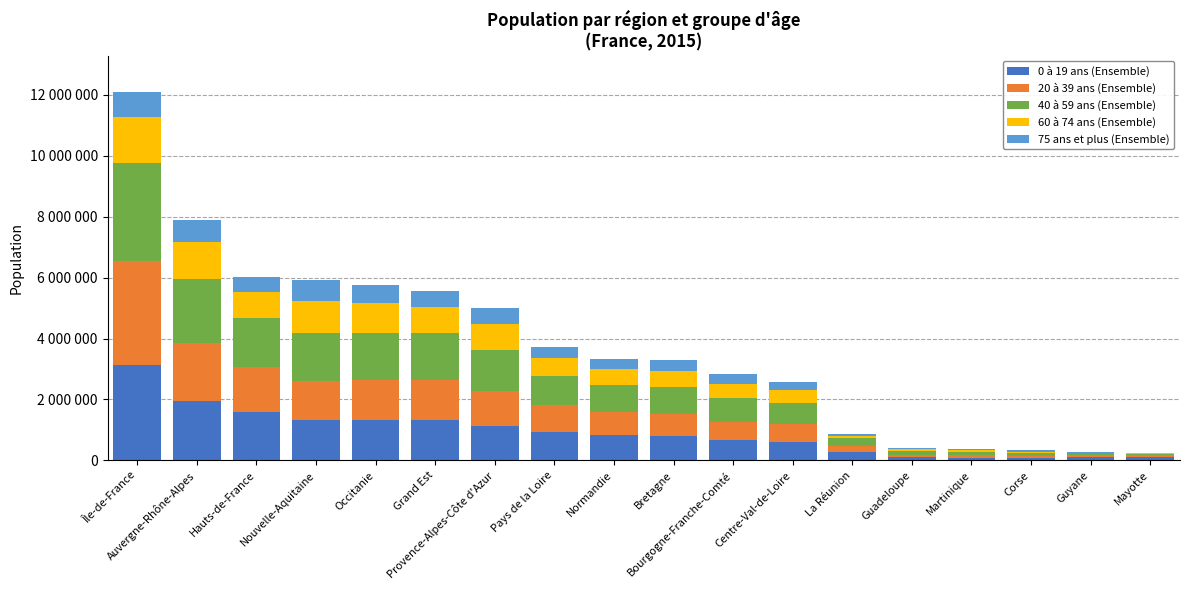

What are all the series names shown in the legend?

0 à 19 ans (Ensemble), 20 à 39 ans (Ensemble), 40 à 59 ans (Ensemble), 60 à 74 ans (Ensemble), 75 ans et plus (Ensemble)